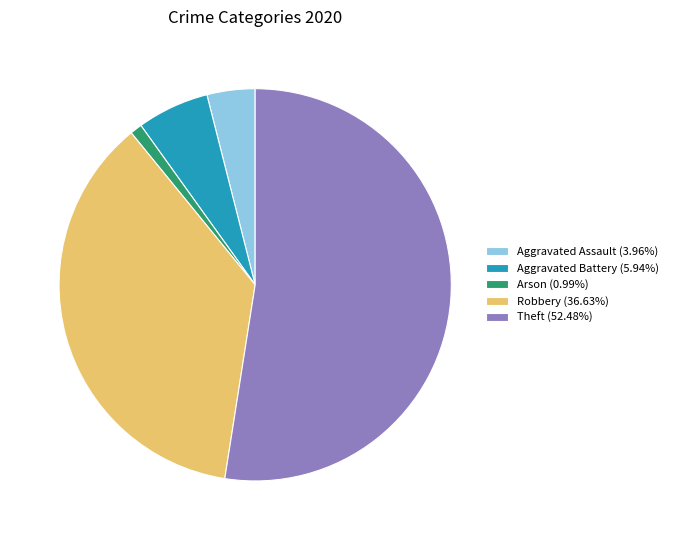

Is the sum of Theft (52.48%) and Robbery (36.63%) greater than half?

Yes